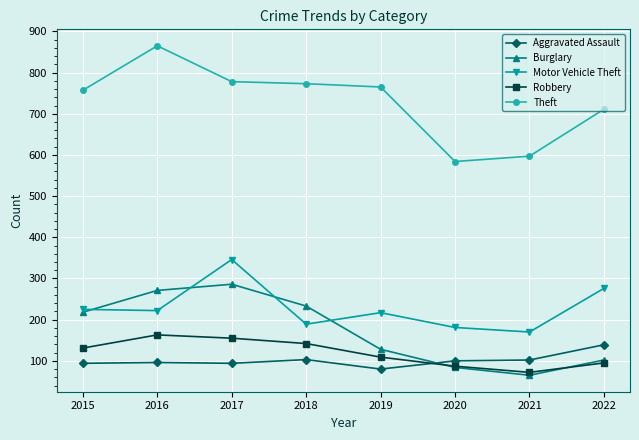

How many interior local peaks does the Robbery series have?

1